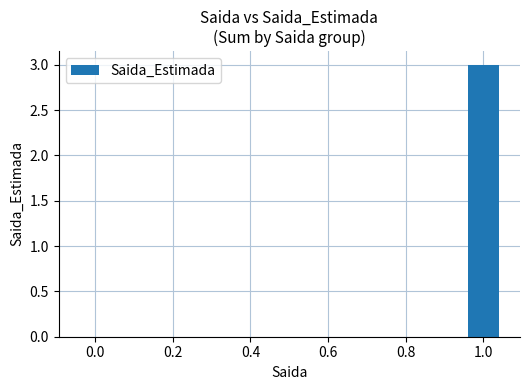

True or false: the data shows 4 at 1.0.

False